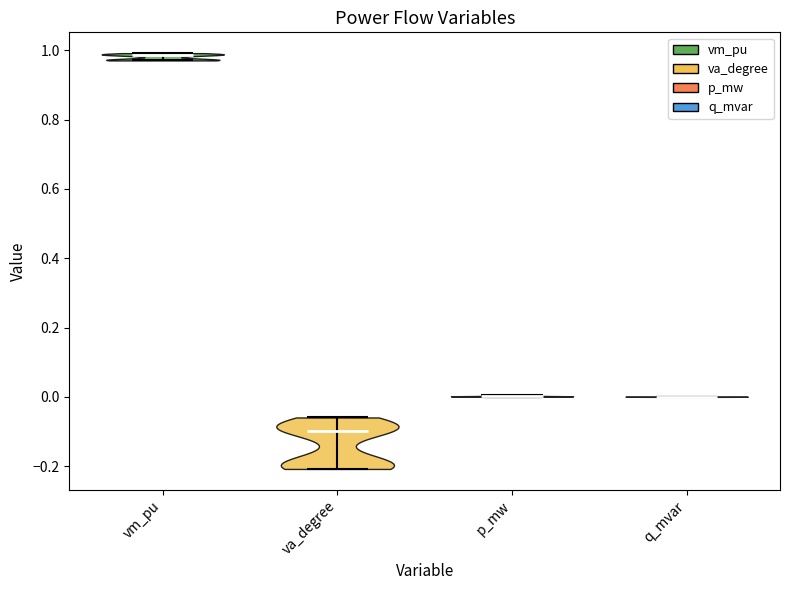

Reading left to right, read every violin against the y-axis: where its median line is, and the lowest and highest points it reaches. The values are not printed on the chart, so give them approximately, as read against the axis.

vm_pu: median line 0.98, lowest point 0.98, highest point 1.00
va_degree: median line -0.10, lowest point -0.20, highest point -0.06
p_mw: median line 0.00, lowest point 0.00, highest point 0.00
q_mvar: median line 0.00, lowest point 0.00, highest point 0.00